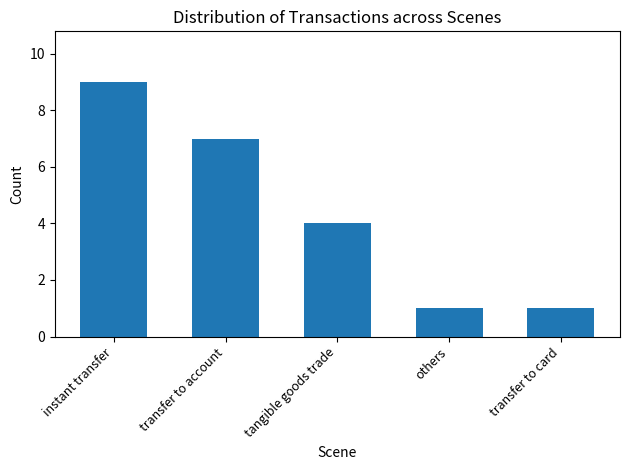

Count the number of data series in this chart.

1